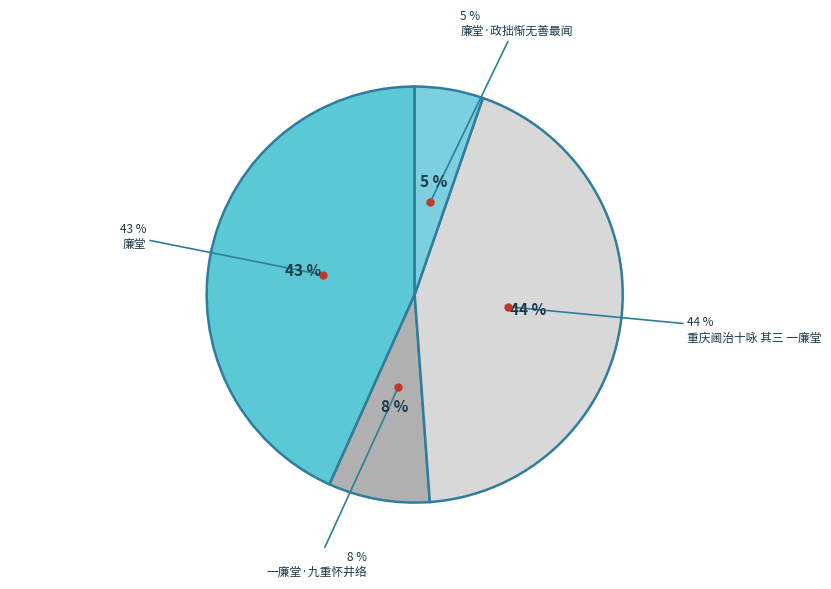

Combined, what portion of the pie is 廉堂·政拙惭无善最闻 and 廉堂?

48.6%